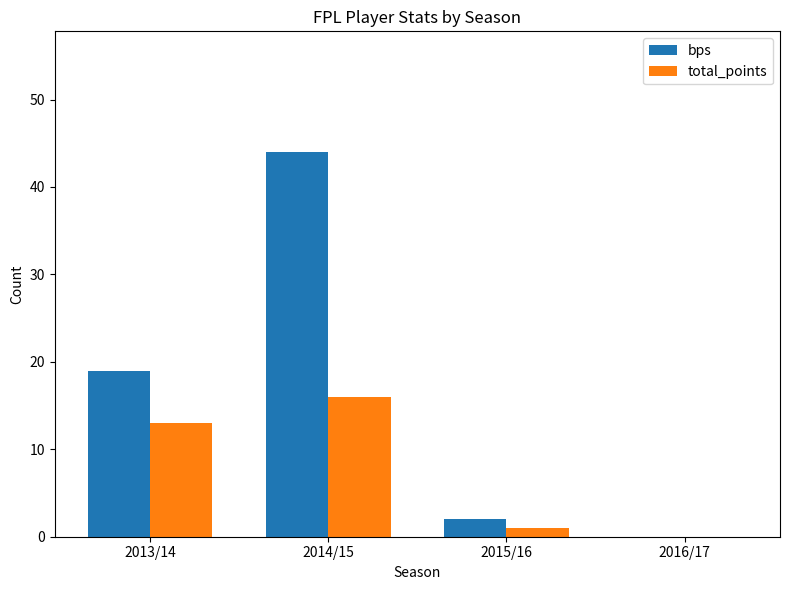

How many positive values does the bps series have?

3